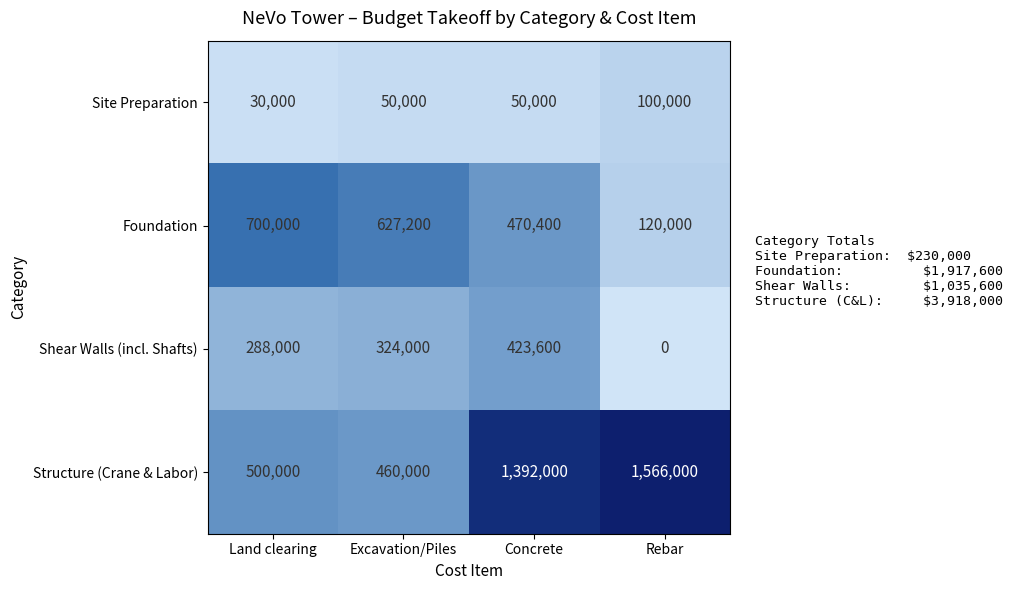

List the series in order of their peak value, highest first.

Structure (Crane & Labor), Foundation, Shear Walls (incl. Shafts), Site Preparation